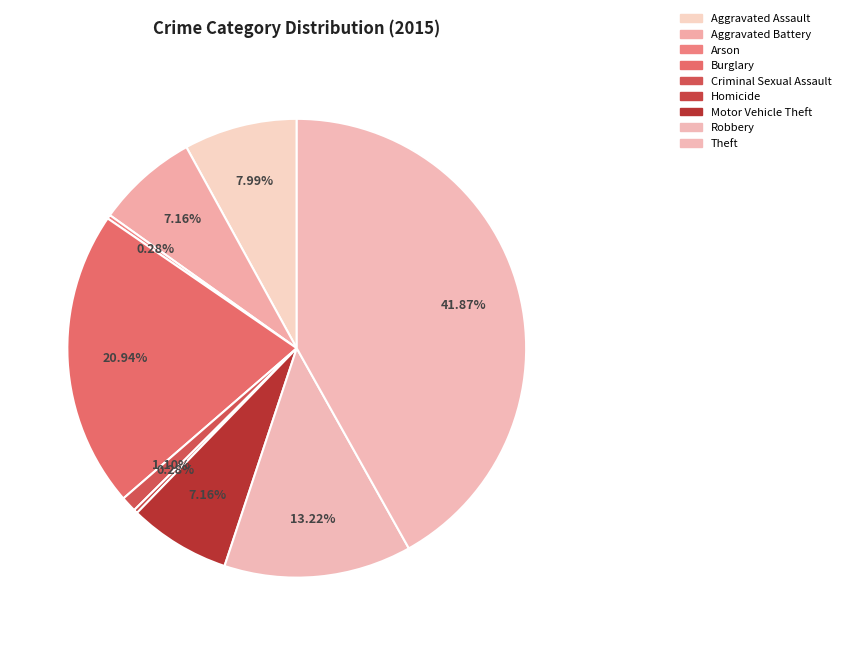

What is the smallest slice in the pie chart?

Arson